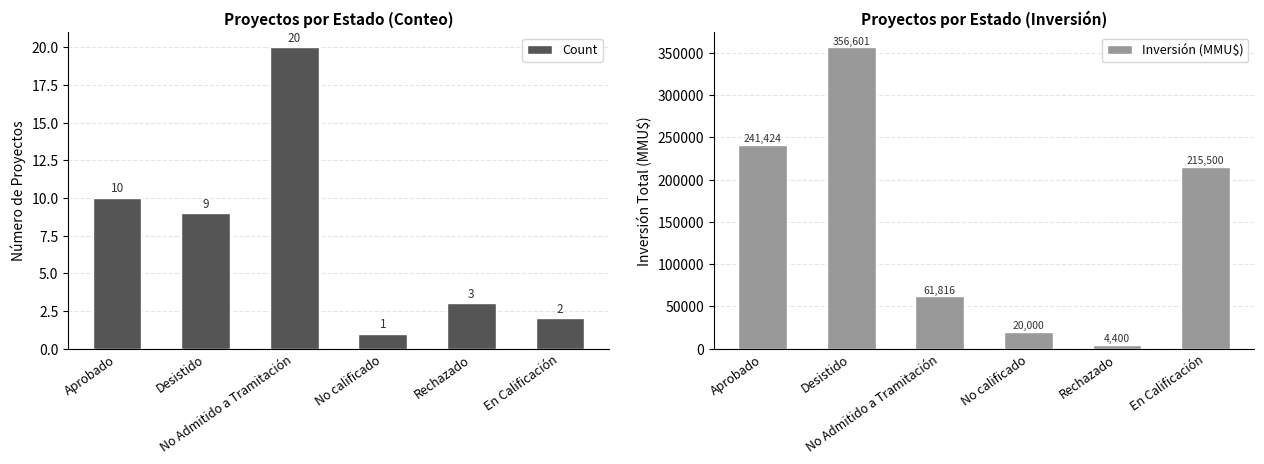

Rank the series by their maximum value, from highest to lowest.

Inversión (MMU$), Count